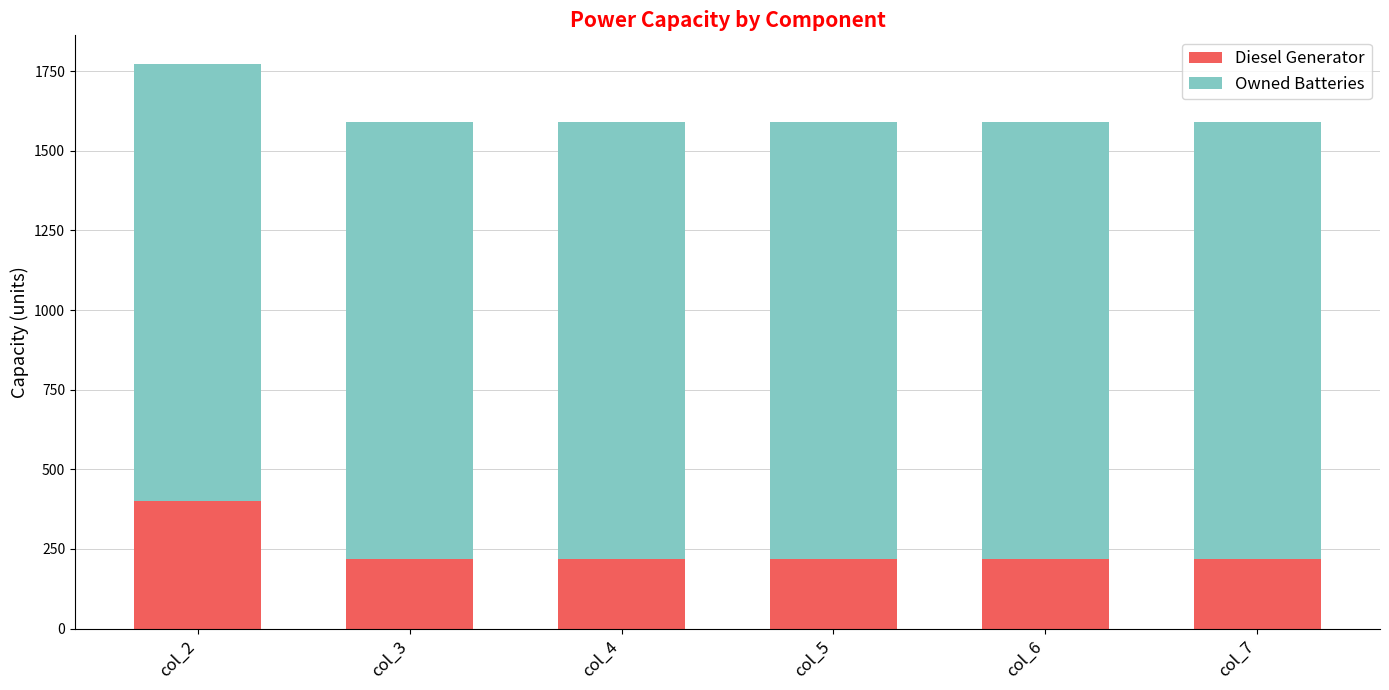

Reading left to right, transcribe the values for Diesel Generator.

col_2=400	col_3=217	col_4=217	col_5=217	col_6=217	col_7=217